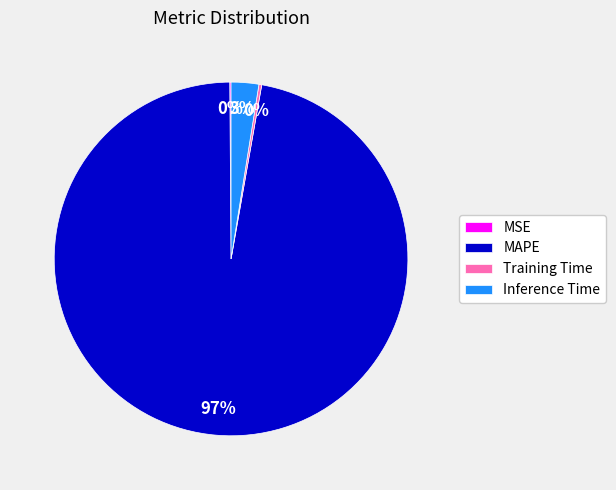

Combined, do Inference Time and MAPE account for over 50%?

Yes